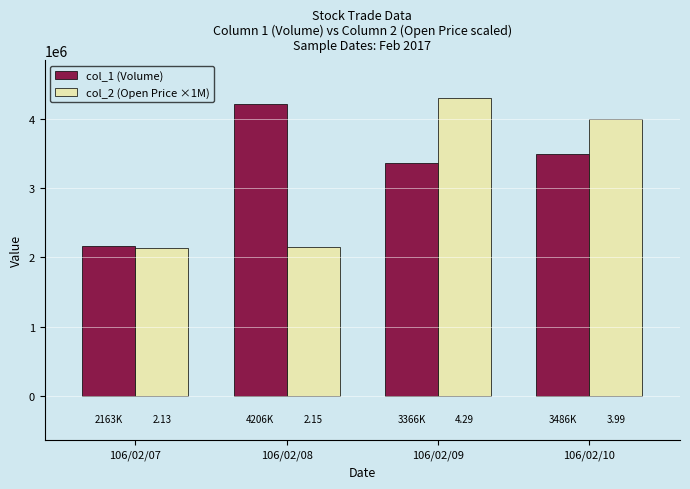

Which category has the lowest value in the col_2 (Open Price ×1M) series?

106/02/07